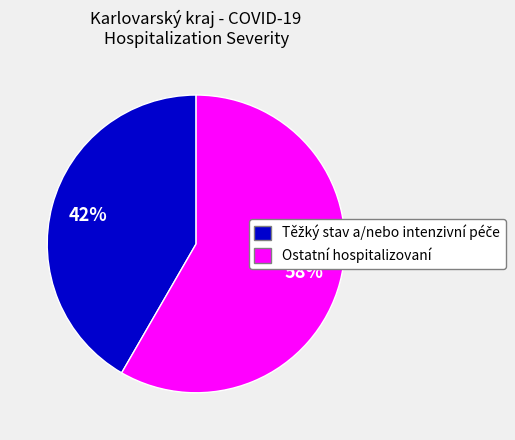

True or false: Ostatní hospitalizovaní accounts for 58% of the total.

True